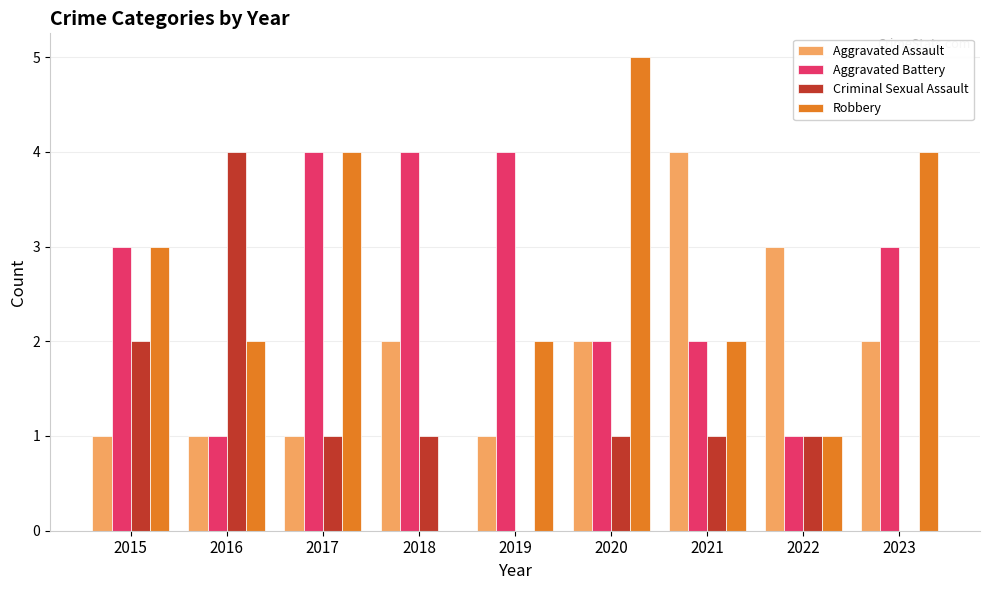

The Aggravated Battery series shows 2 at 2021. True or false?

True